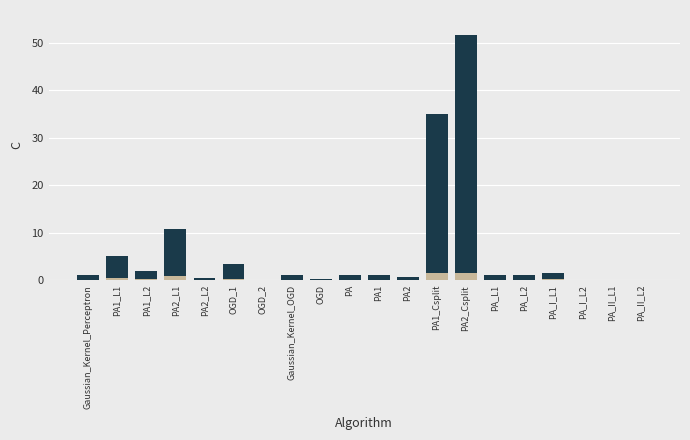

Where is the data nearest to the value 25?

PA1_Csplit